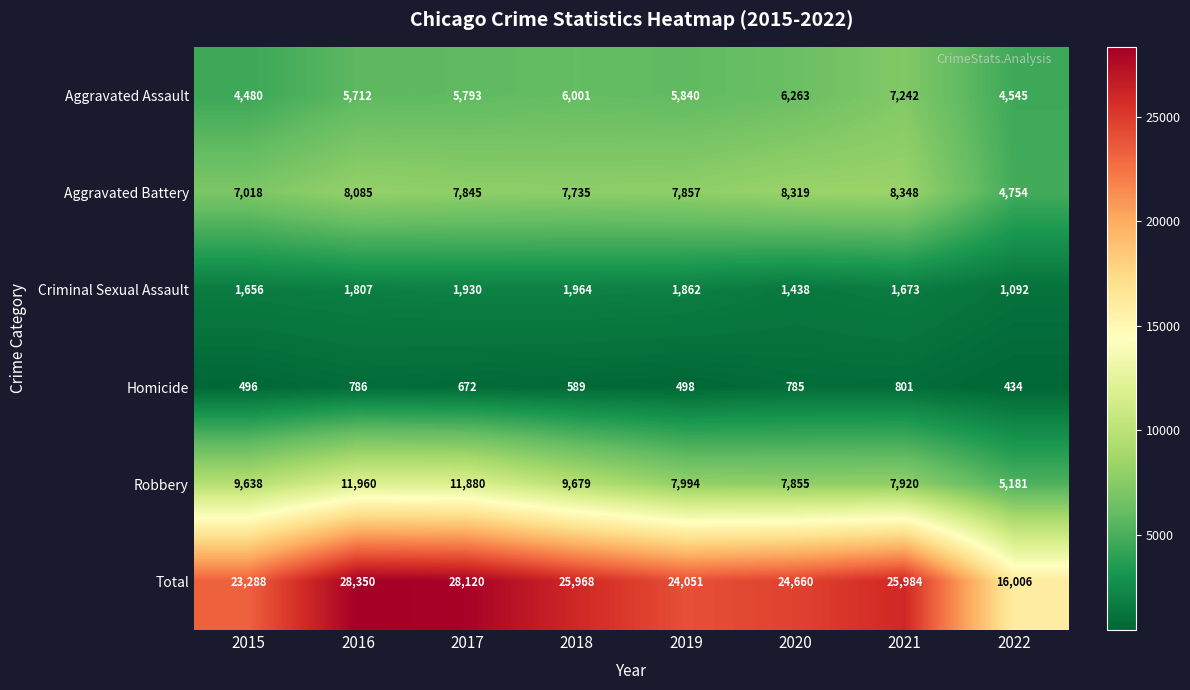

At how many categories does at least one series exceed 6316?

8